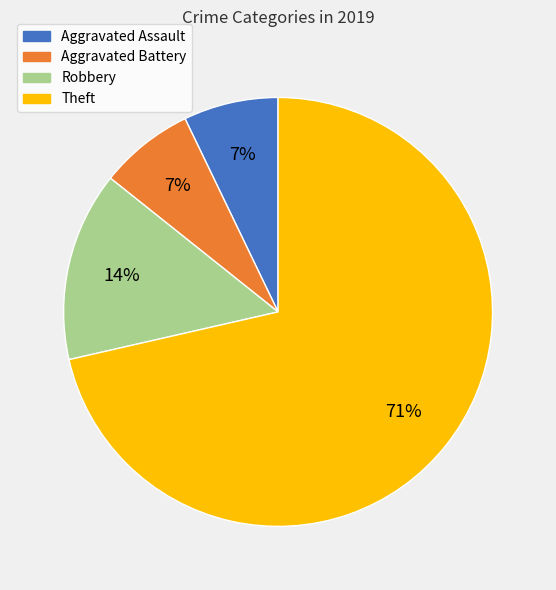

Which category has the biggest portion of the pie?

Theft